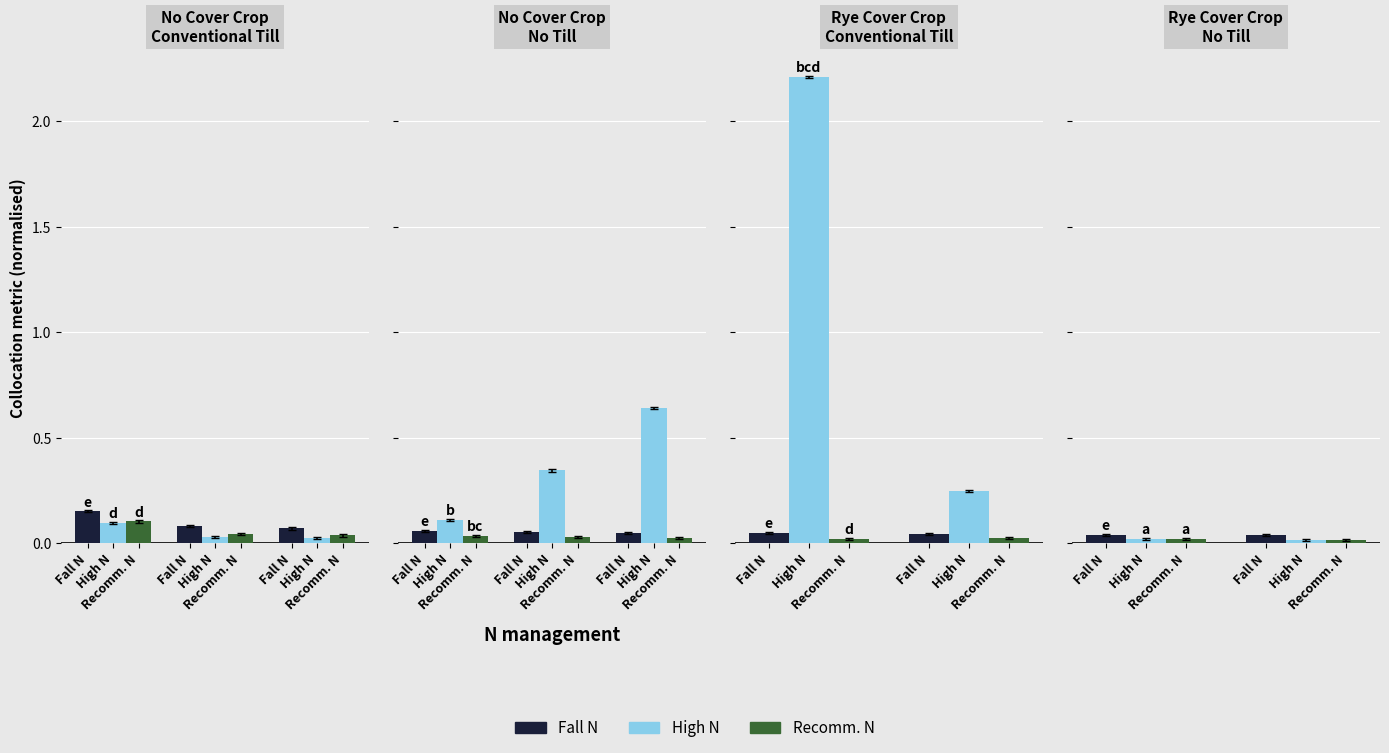

Are the bars grouped side by side (vs. stacked)?

Yes